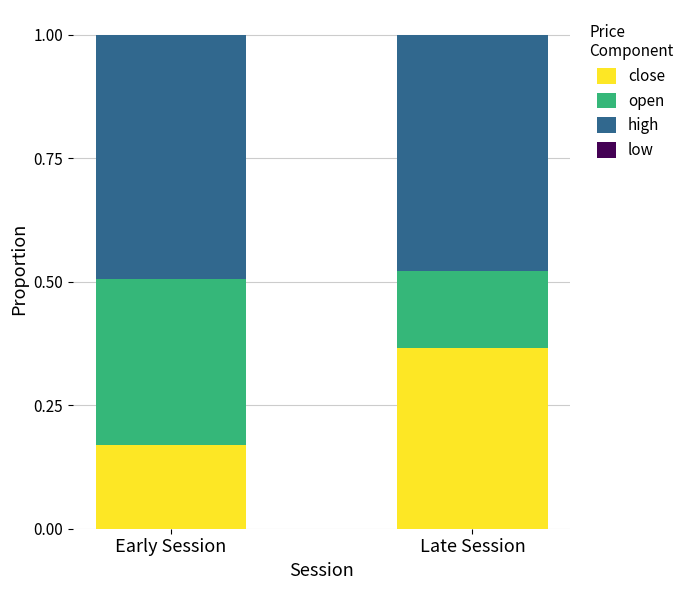

At which label does close reach its minimum?

Early Session